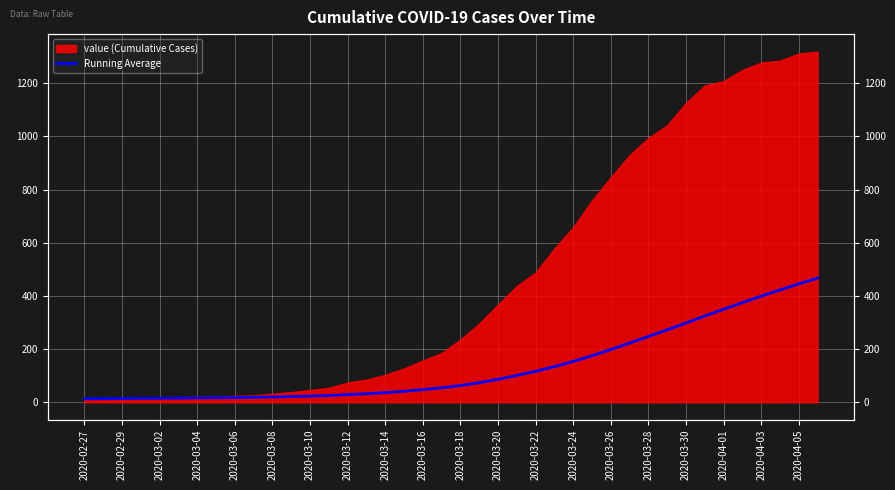

How many categories are shown in the chart?

40